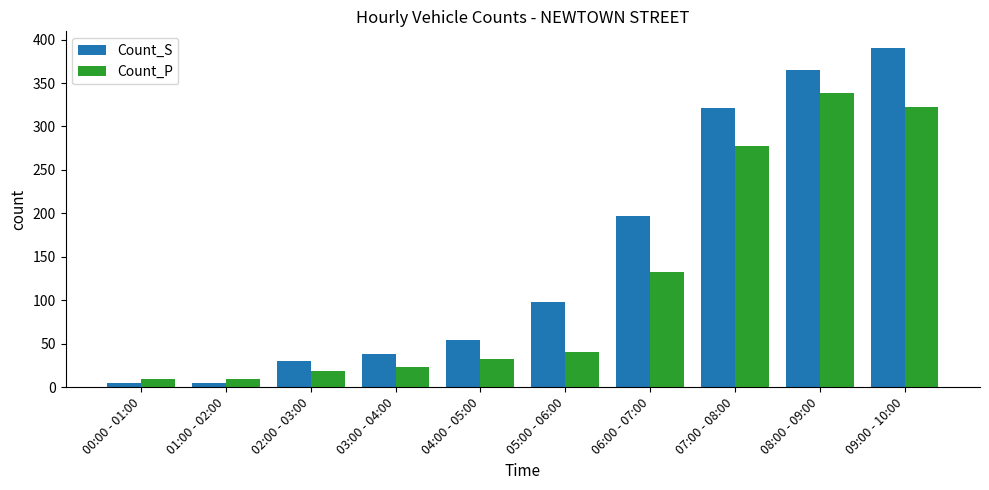

What is the value of the Count_P bar at the 9th from the left?

338